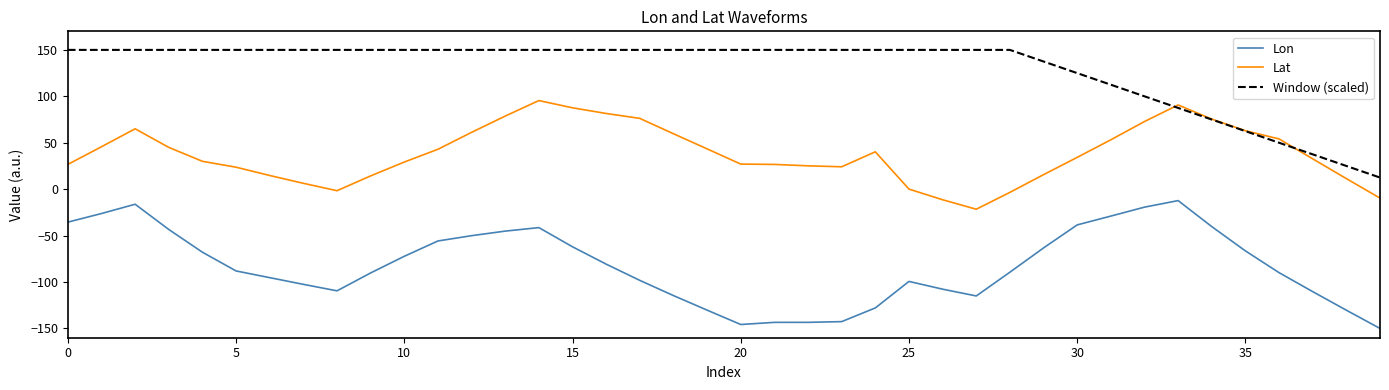

List the series in order of their overall mean, highest first.

Window (scaled), Lat, Lon